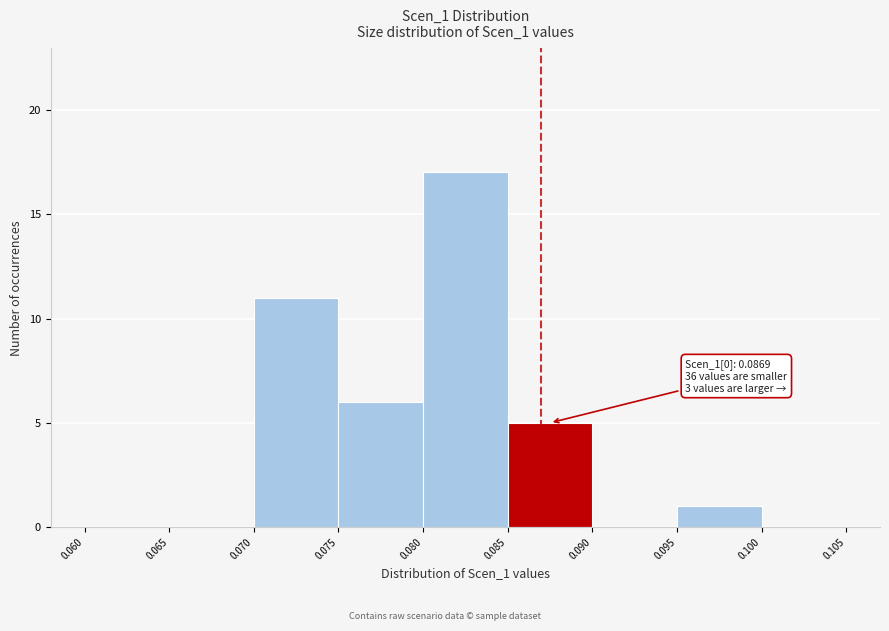

Over which range of the x-axis is the bar tallest?

0.080 to 0.085